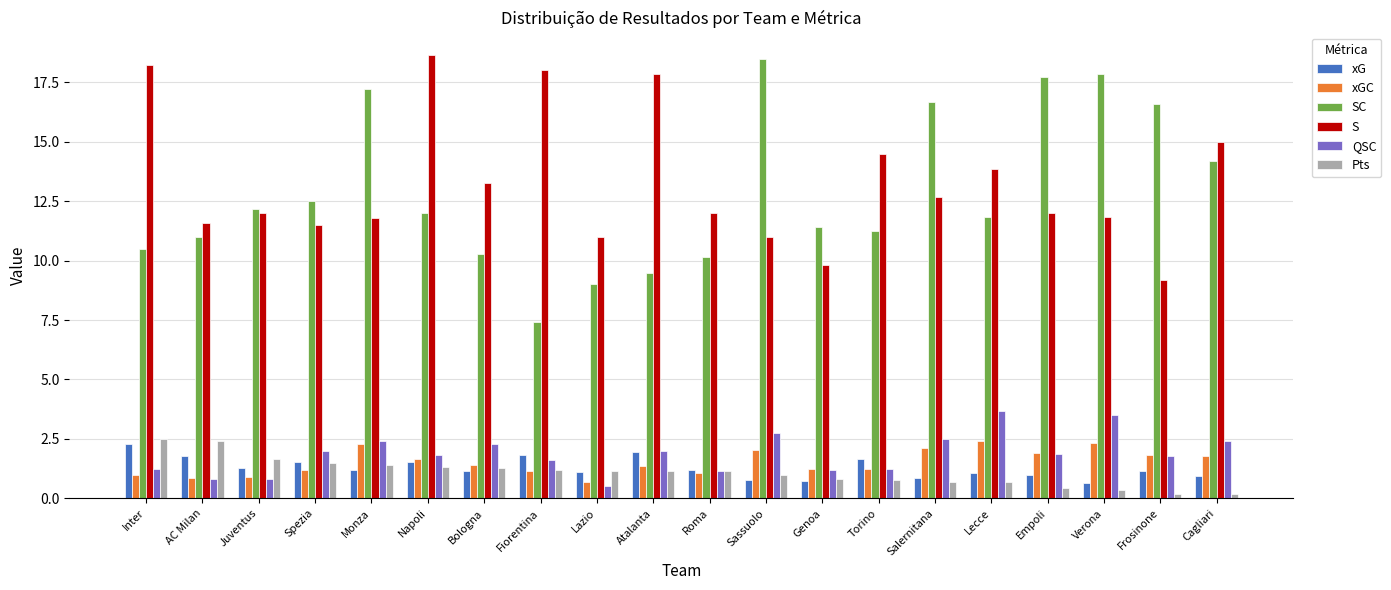

Which series has the widest spread of values?

SC